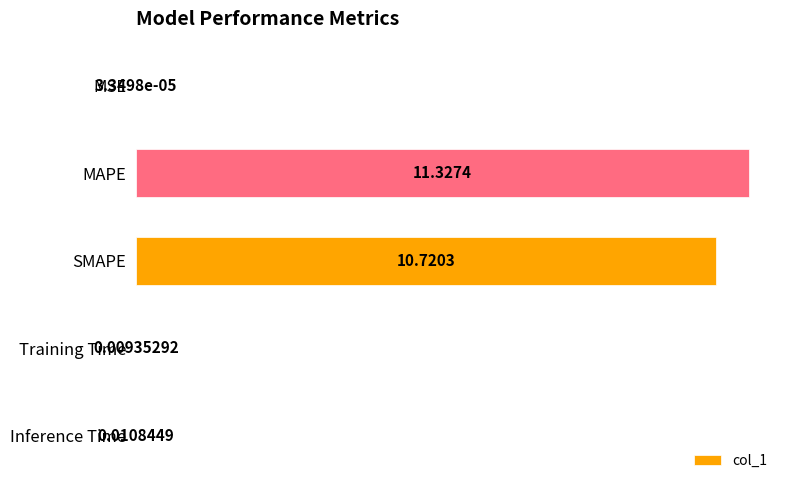

What is the greatest value displayed?

11.3